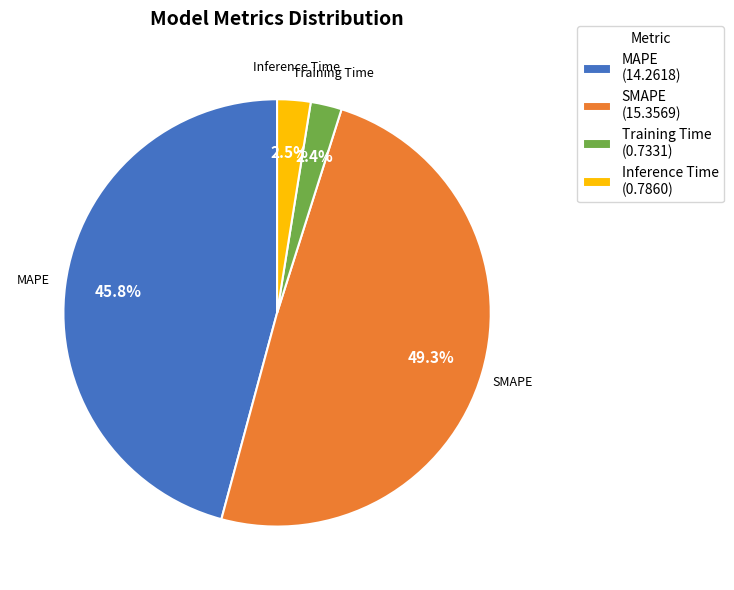

Is there any slice that represents more than half of the pie?

No